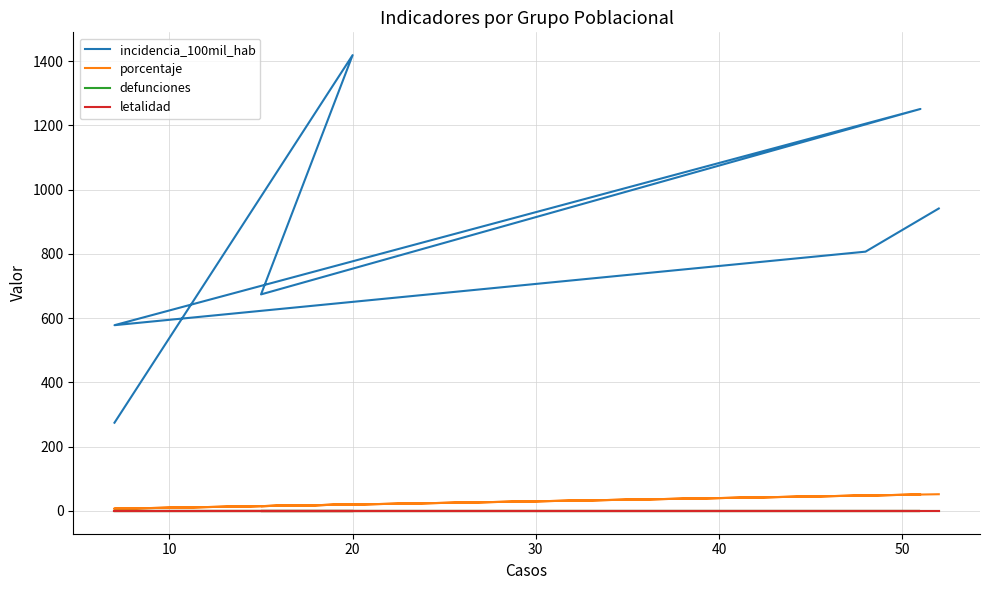

True or false: letalidad has more than 0 points higher than both neighbors.

False